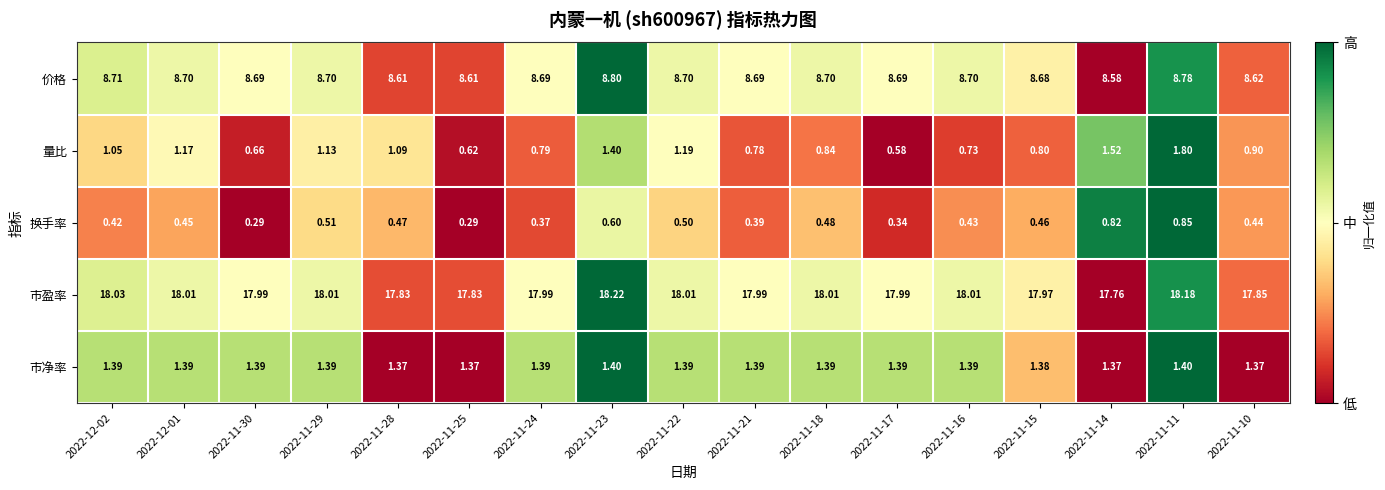

Rank the series by their maximum value, from highest to lowest.

市盈率, 价格, 量比, 市净率, 换手率